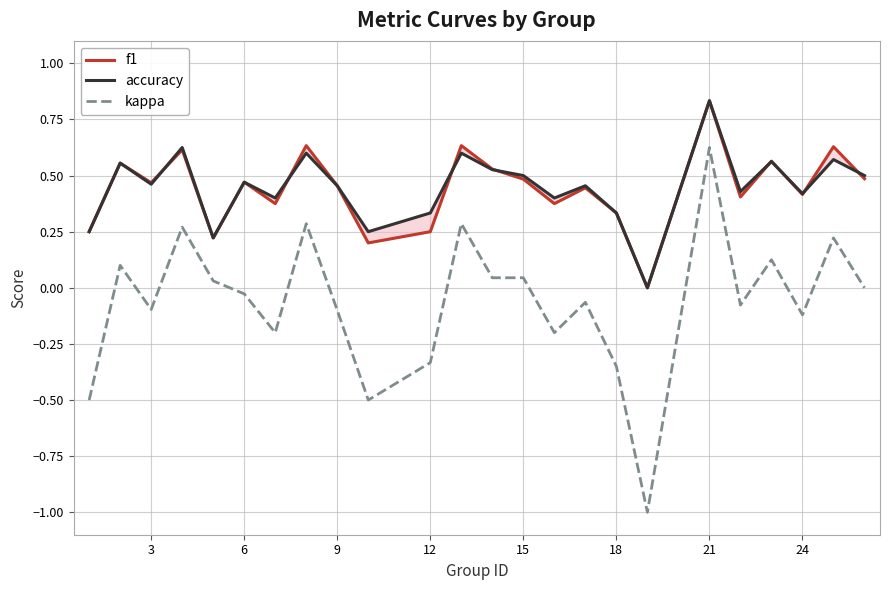

How many data points in kappa are less than 0?

13